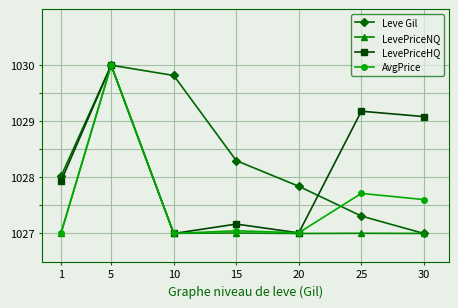

How many lines are shown in the chart?

4